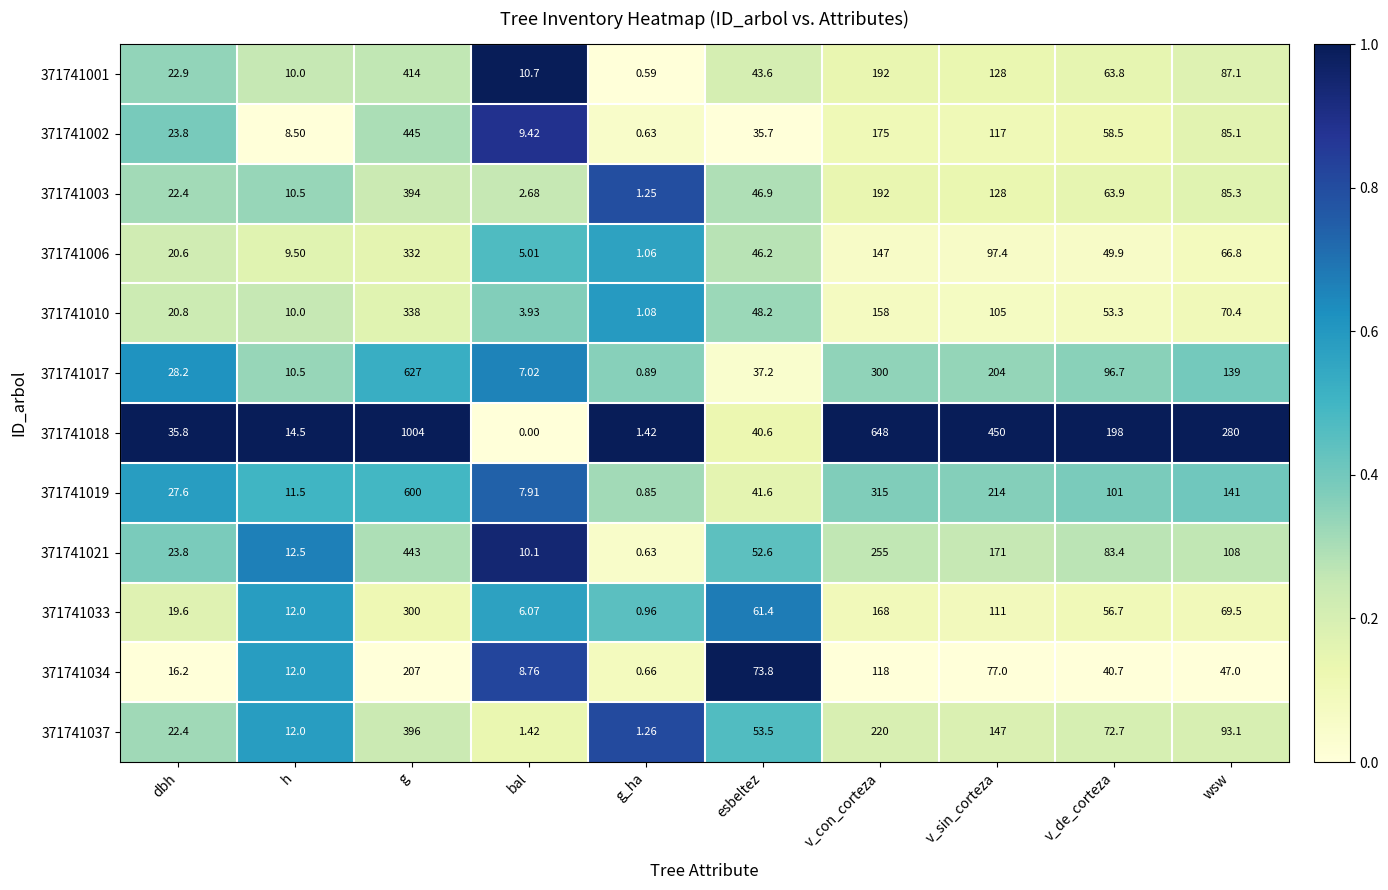

At which label does 371741001 first exceed 63?

g